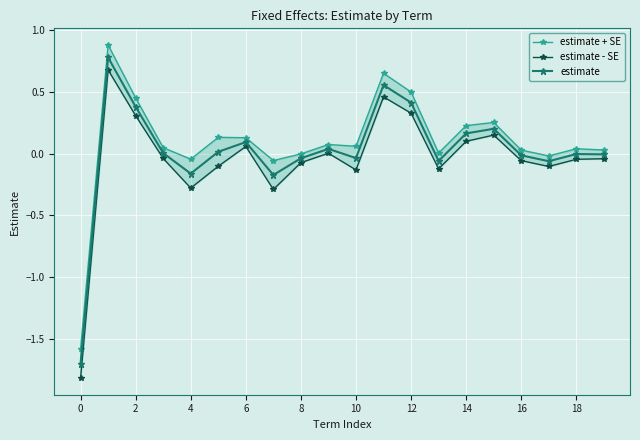

How many lines are shown in the chart?

3